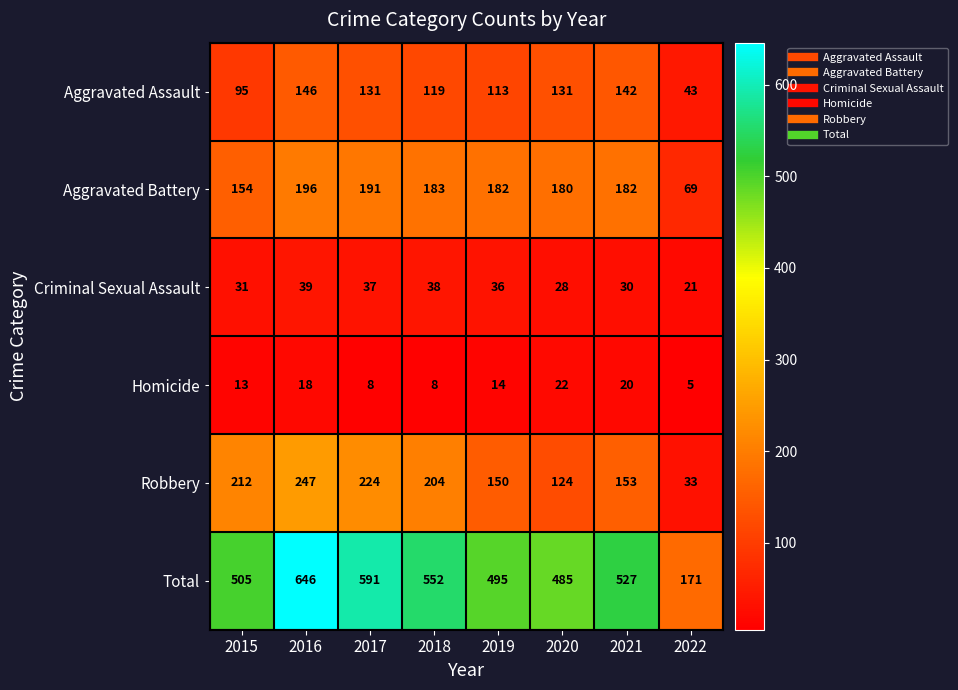

How many data points does each series have?

8